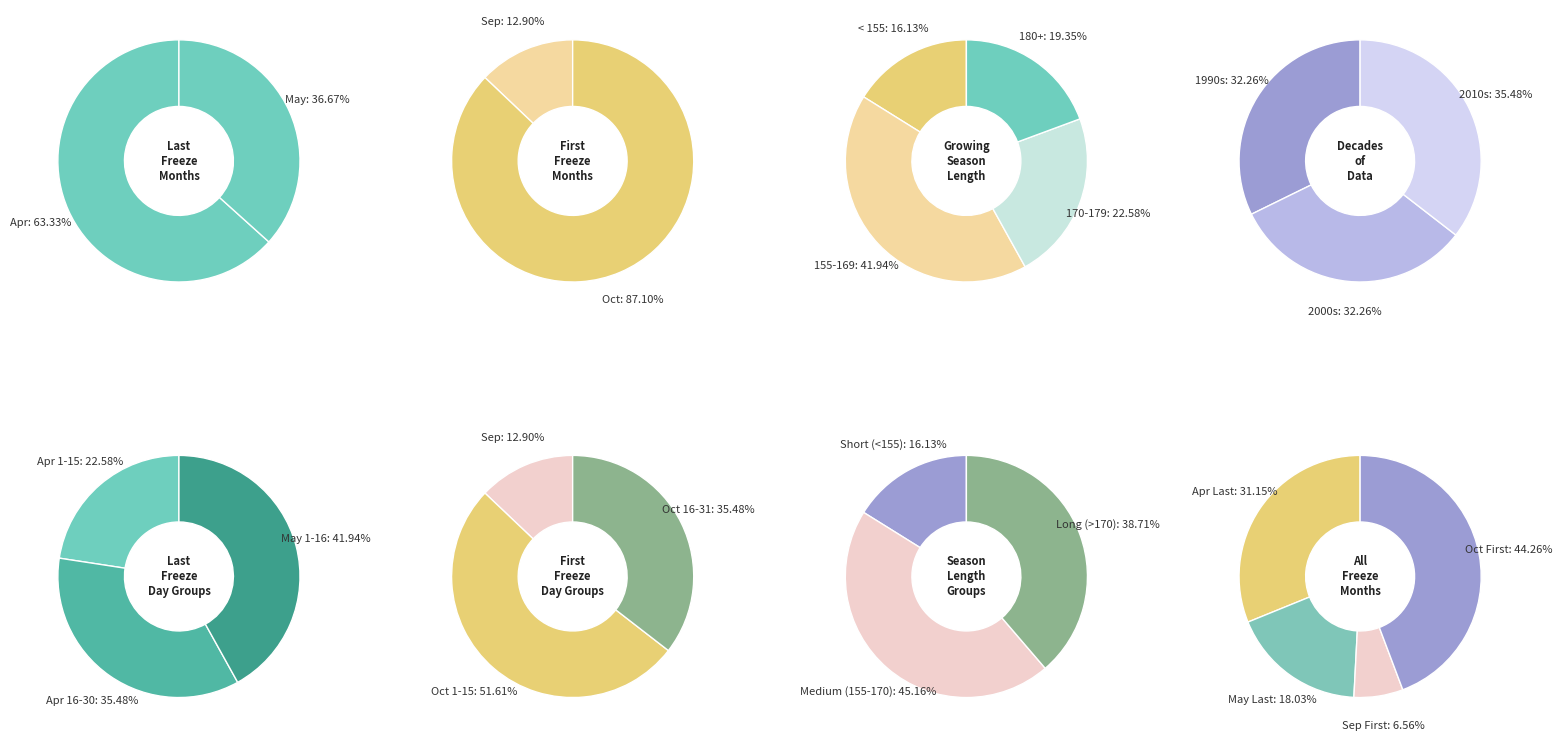

What is the ratio of the value at Apr to the value at May?

1.7